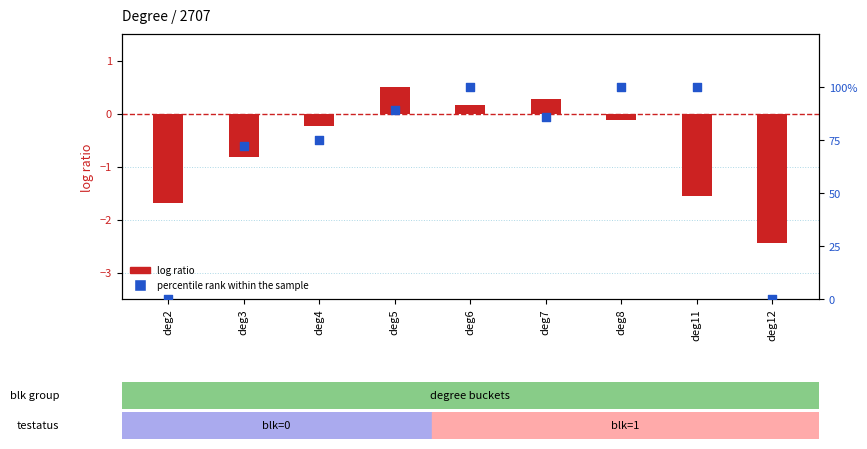

Which series has the largest Y range (max minus min)?

percentile rank within the sample